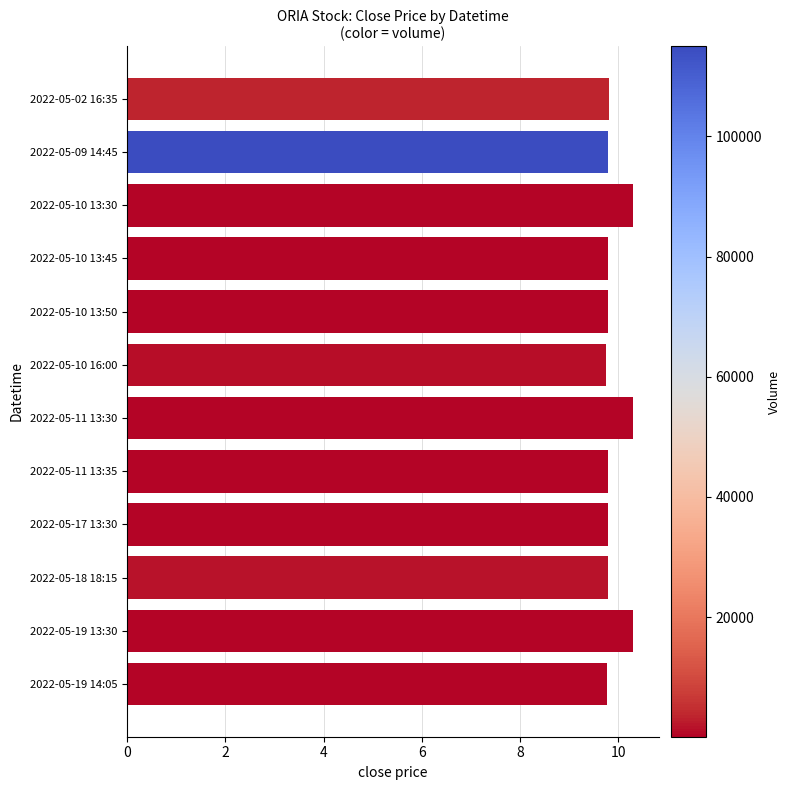

Does the chart contain stacked bars?

No